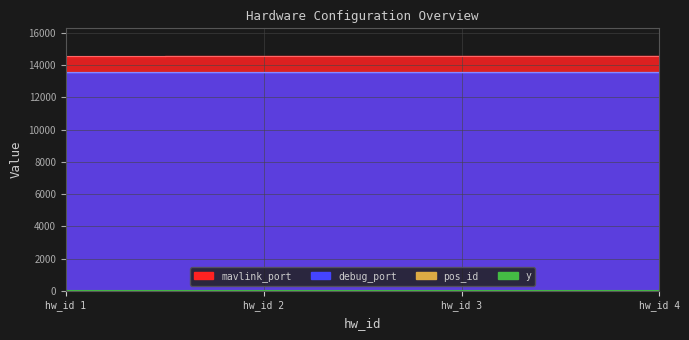

How many data points does each series have?

4